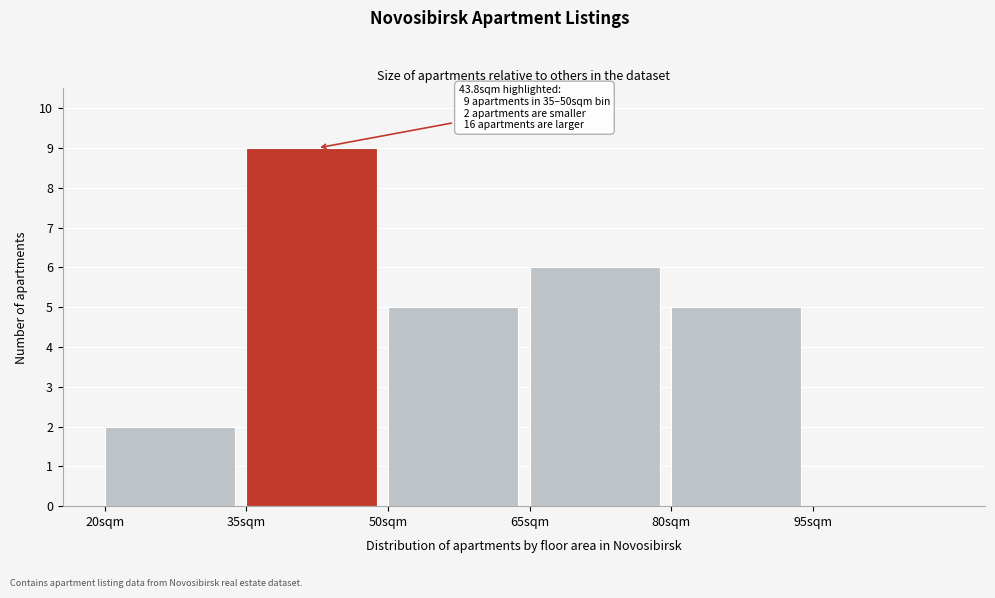

Over which range of the x-axis is the bar tallest?

35 to 50